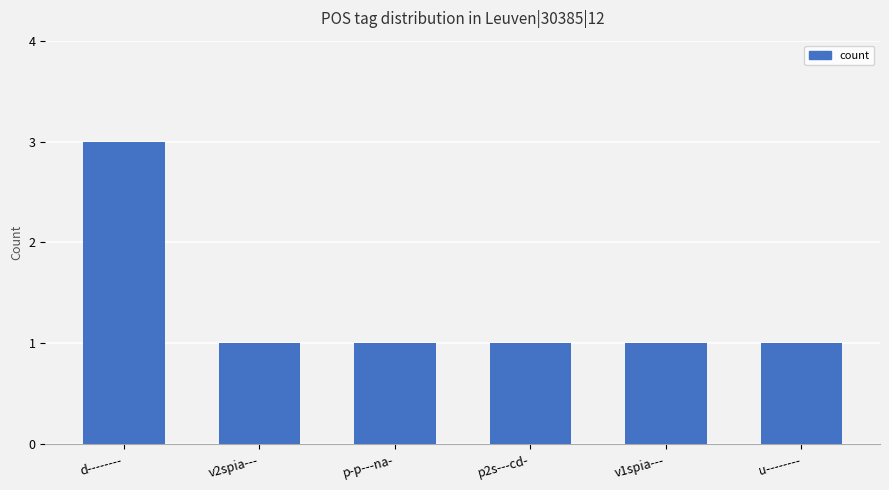

Which category has the highest value across all series?

d--------